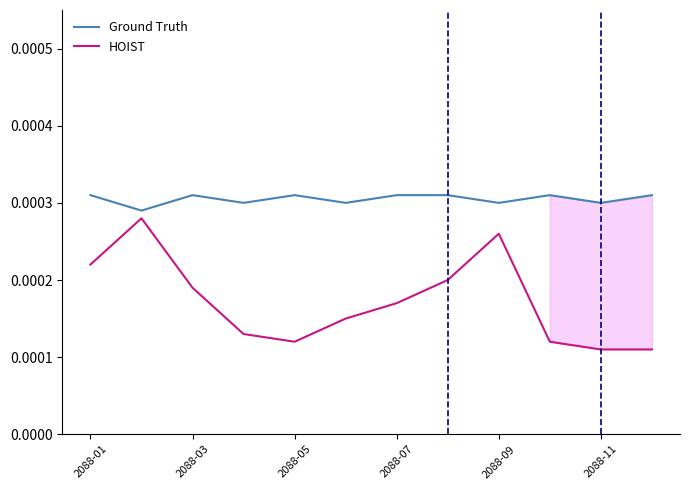

The HOIST series shows 0.0 at 2088-11. True or false?

True